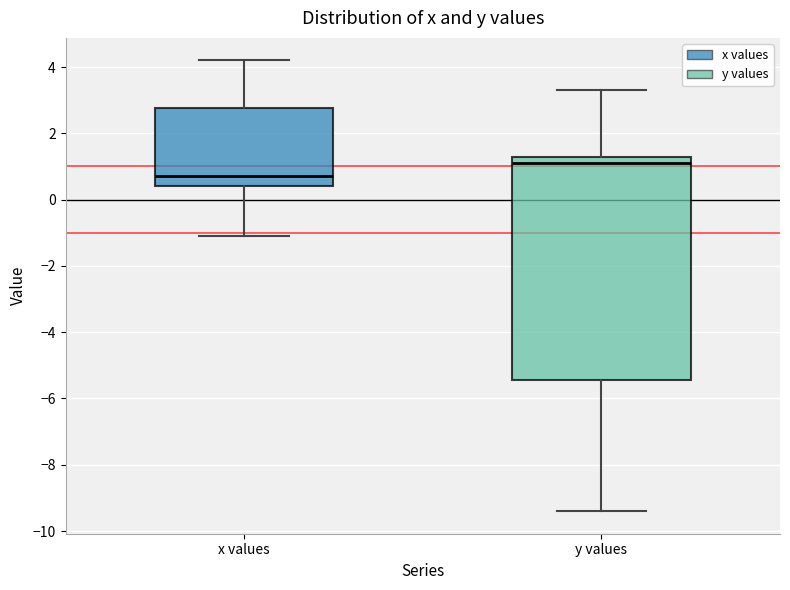

Where does the lower whisker of the box for x values end on the y-axis? The values are not printed on the chart, so give them approximately, as read against the axis.

-1.0